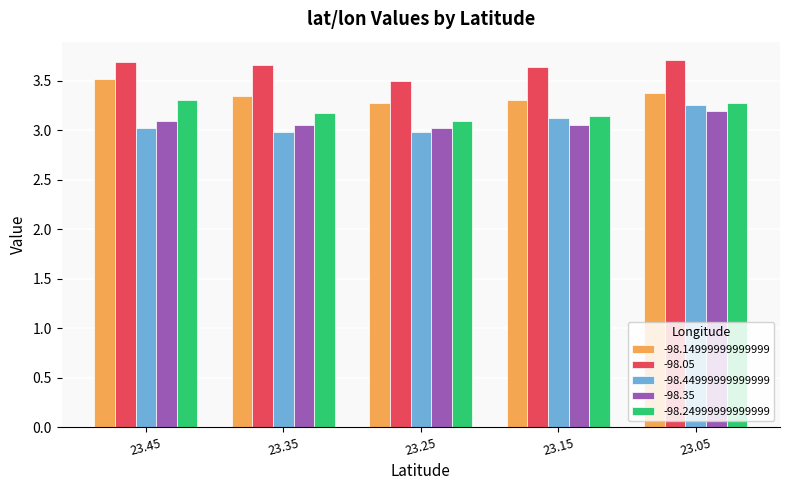

How many categories are shown in the chart?

5